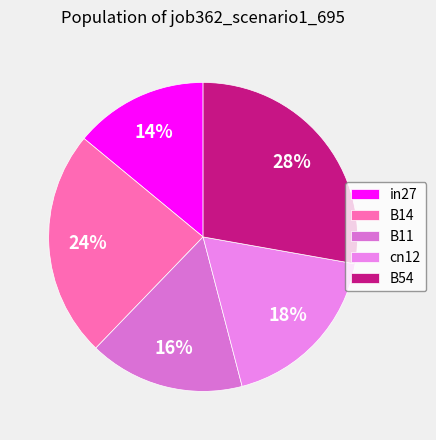

Does in27 account for over 50% of the chart?

No